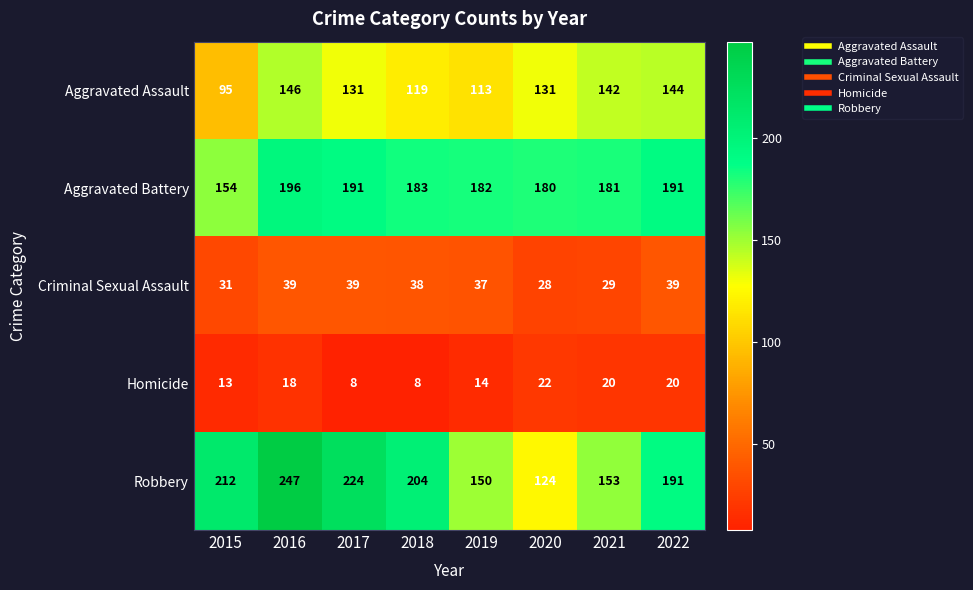

How many data points does each series have?

8